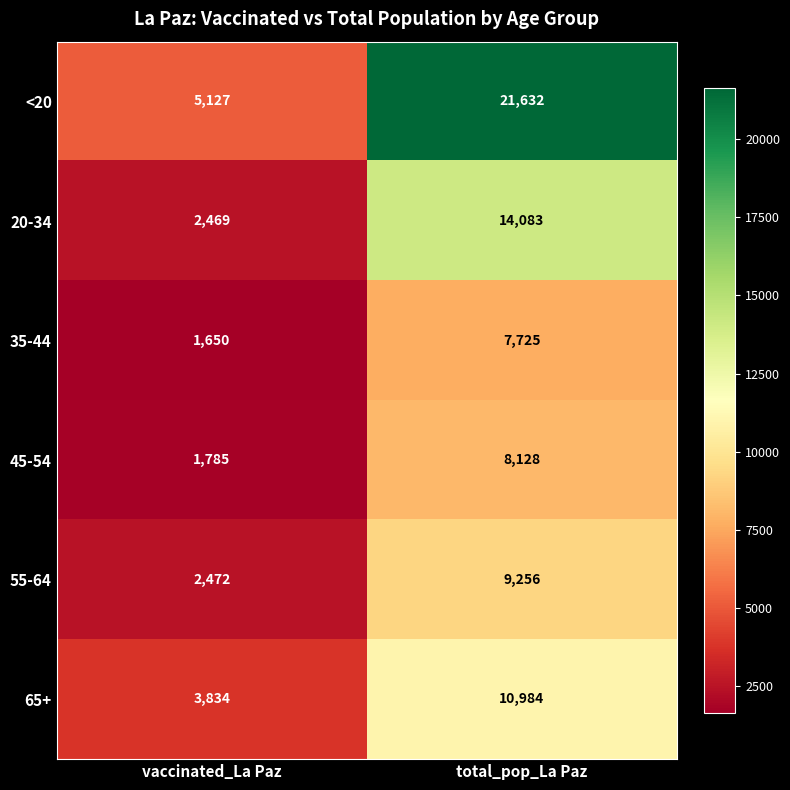

At which category is the sum across all series the highest?

total_pop_La Paz